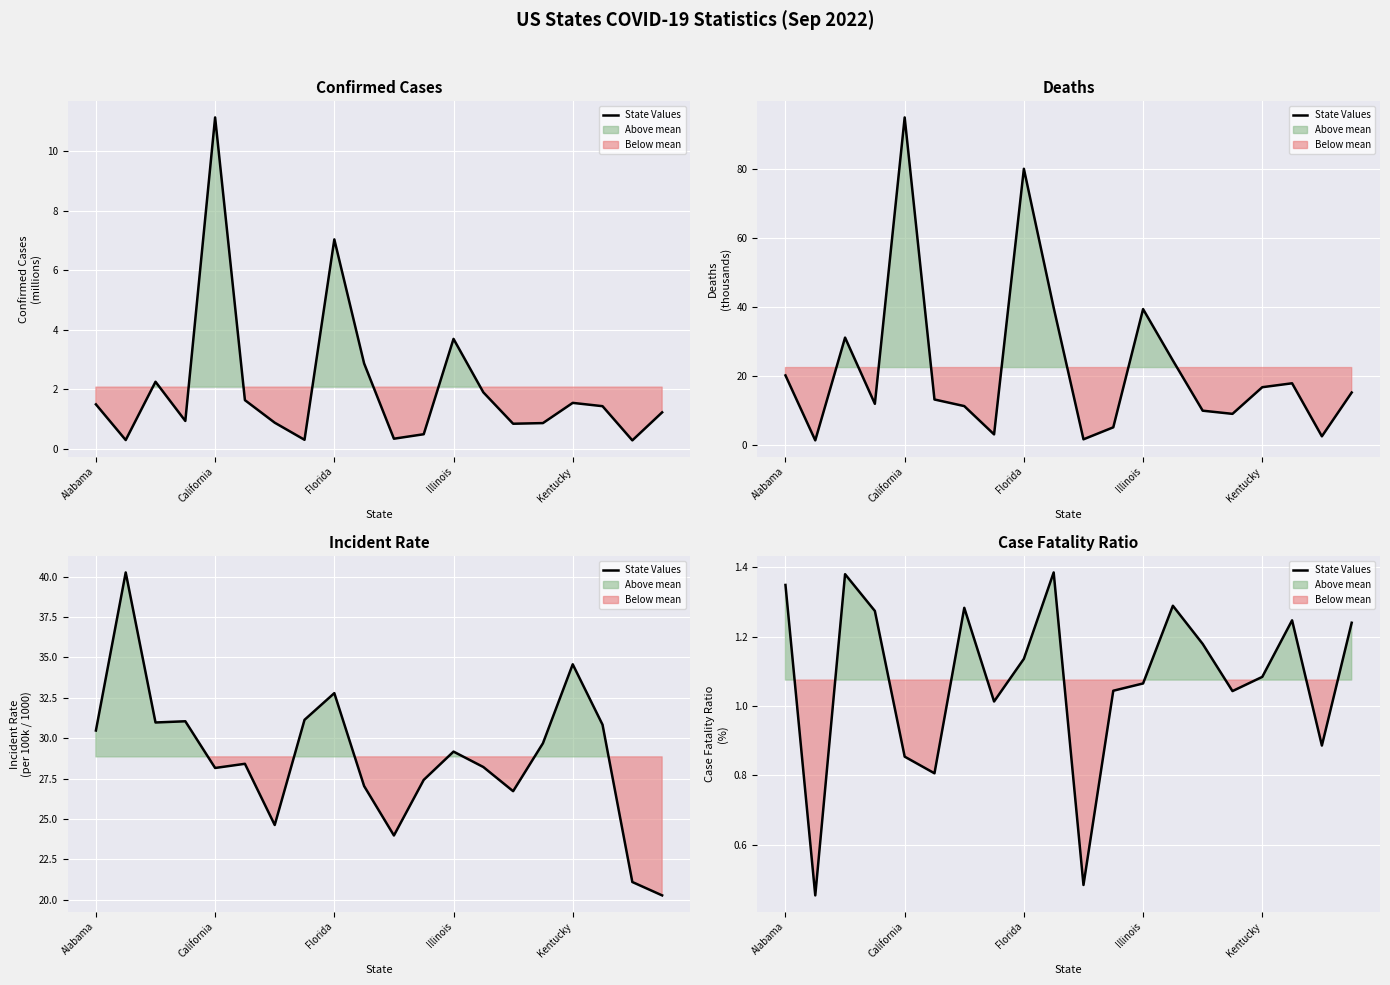

Does the chart display data point markers on the line(s)?

No